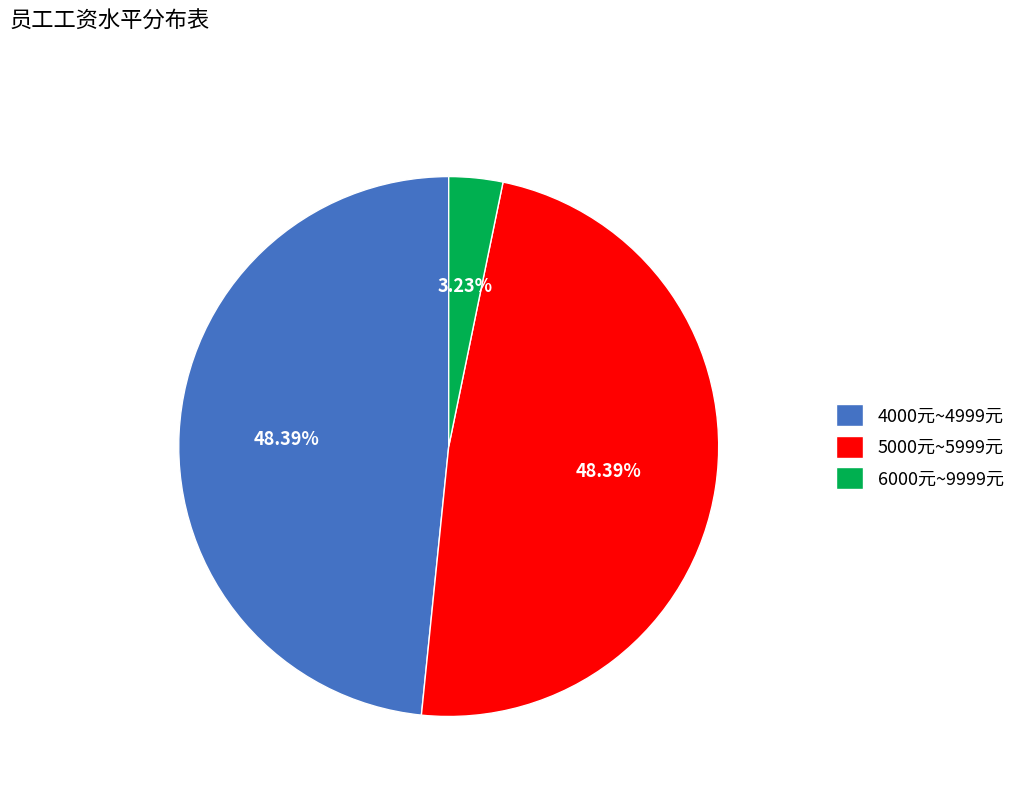

Is it true that 5000元~5999元 is 48% of the pie?

True